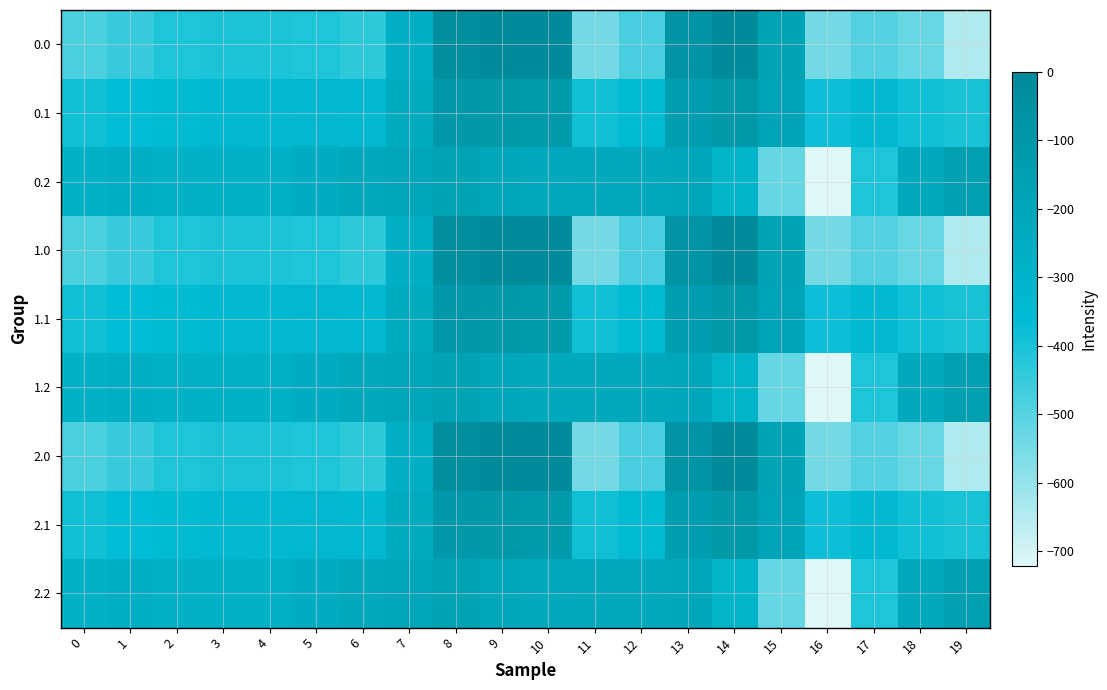

What is the minimum value shown in the chart?

-721.2